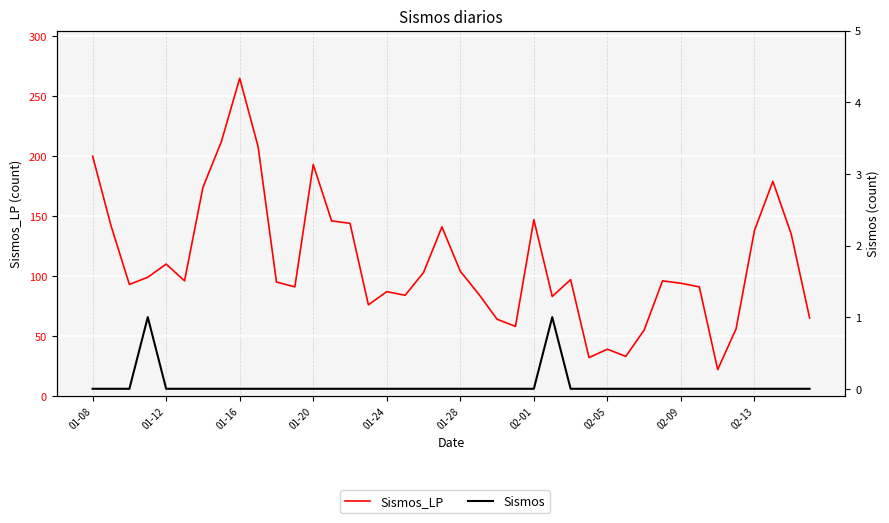

Count the Sismos values in the range 0 to 1.

40